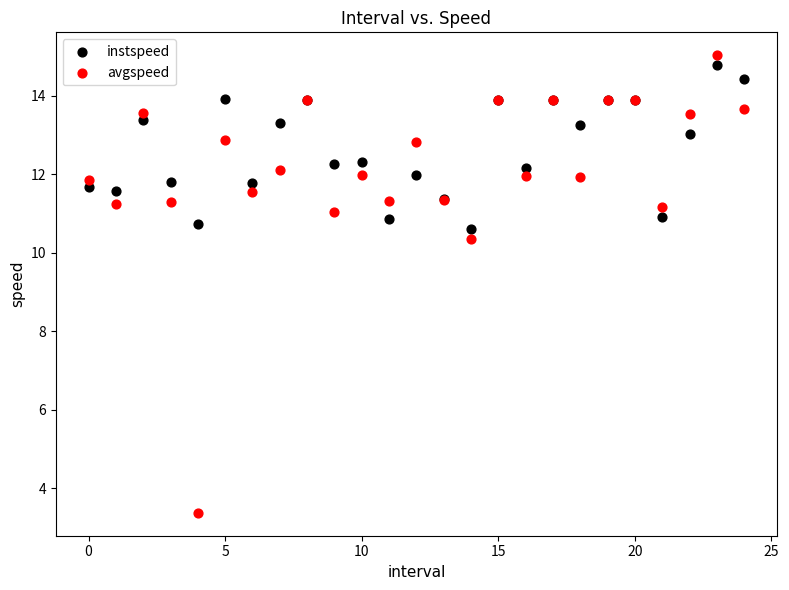

In the avgspeed series, what Y value is closest to 9?

10.4